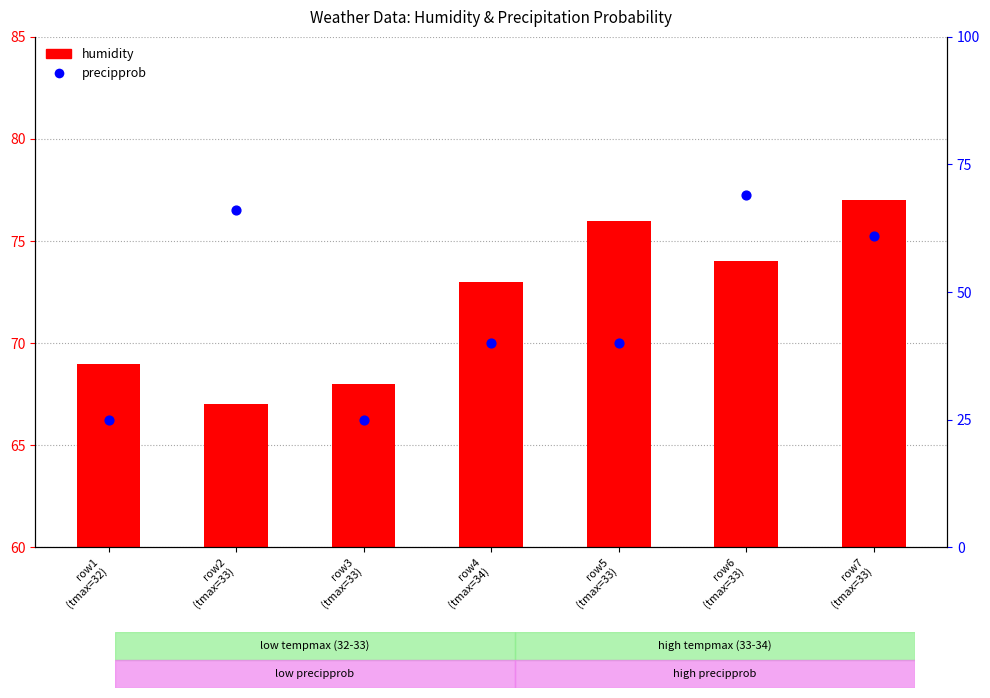

At which category is the sum across all series the highest?

row6
(tmax=33)